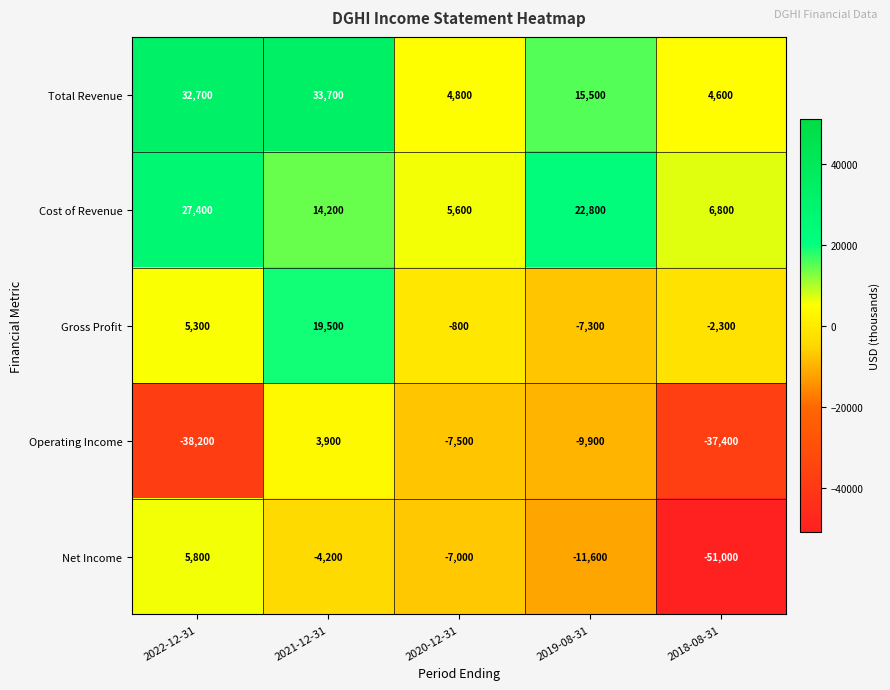

Between 2020-12-31 and 2019-08-31, which series saw the biggest shift?

Cost of Revenue